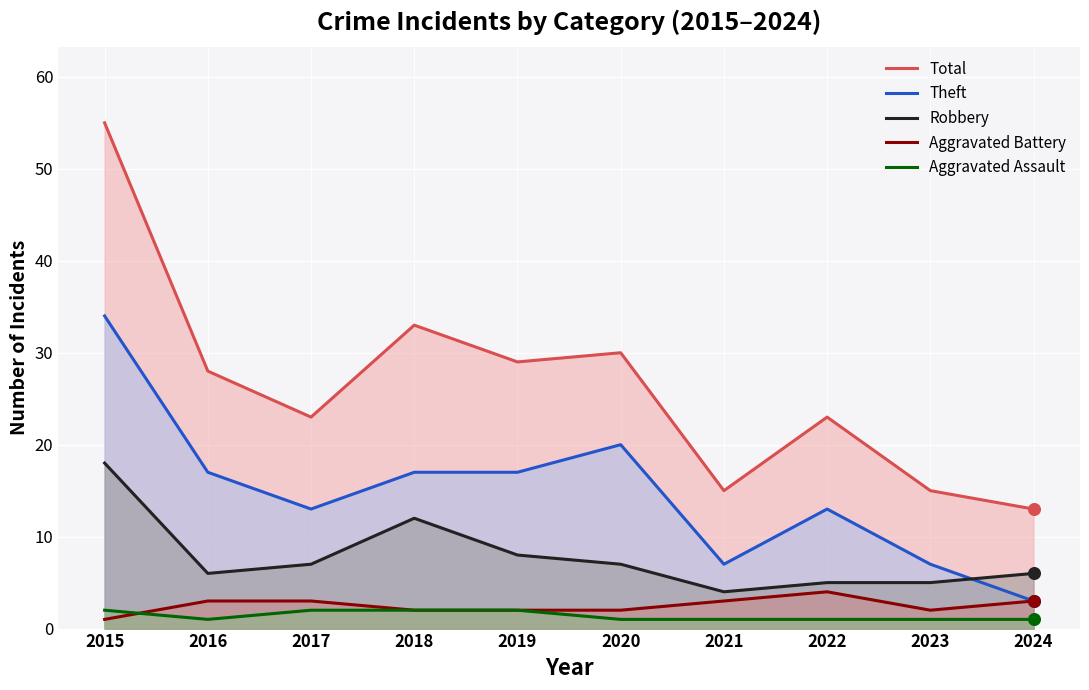

Which series reaches the maximum Y coordinate?

Total